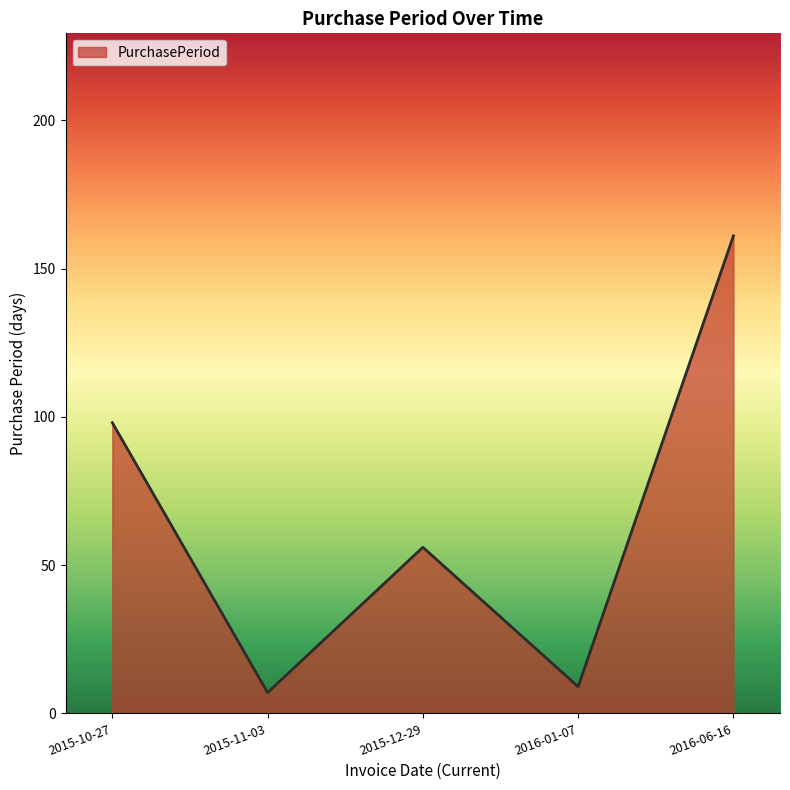

What position from the left is 2016-01-07?

4